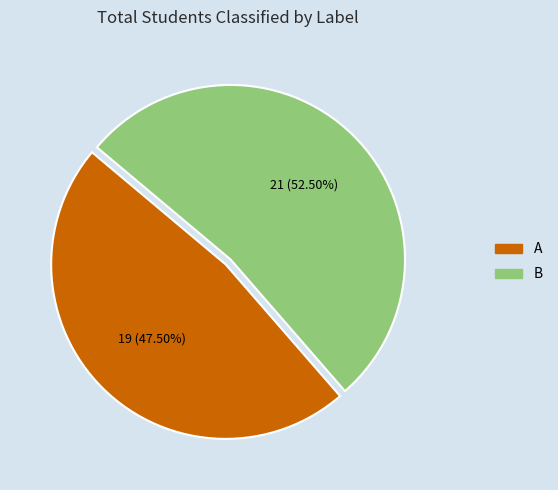

Count the number of slices in the pie.

2